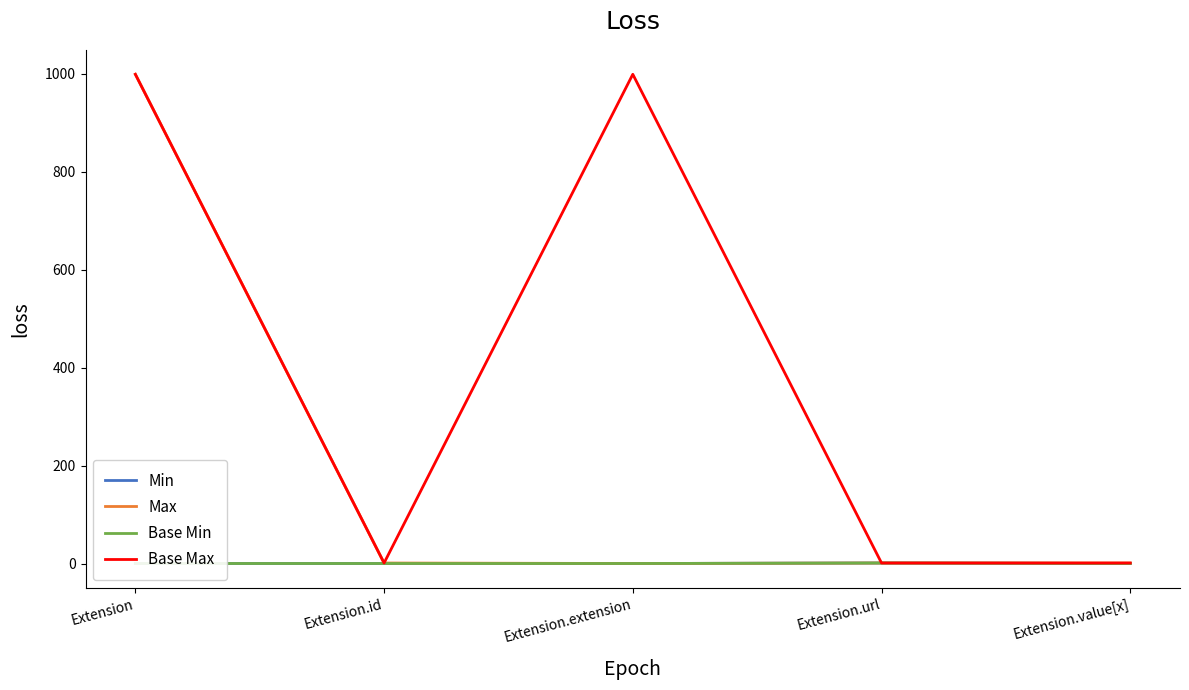

What is the greatest value displayed?

999